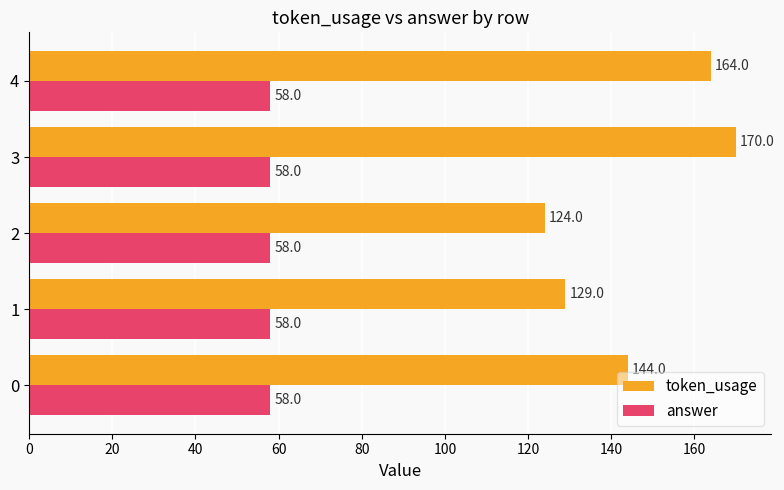

Which series has the largest total across all categories?

token_usage